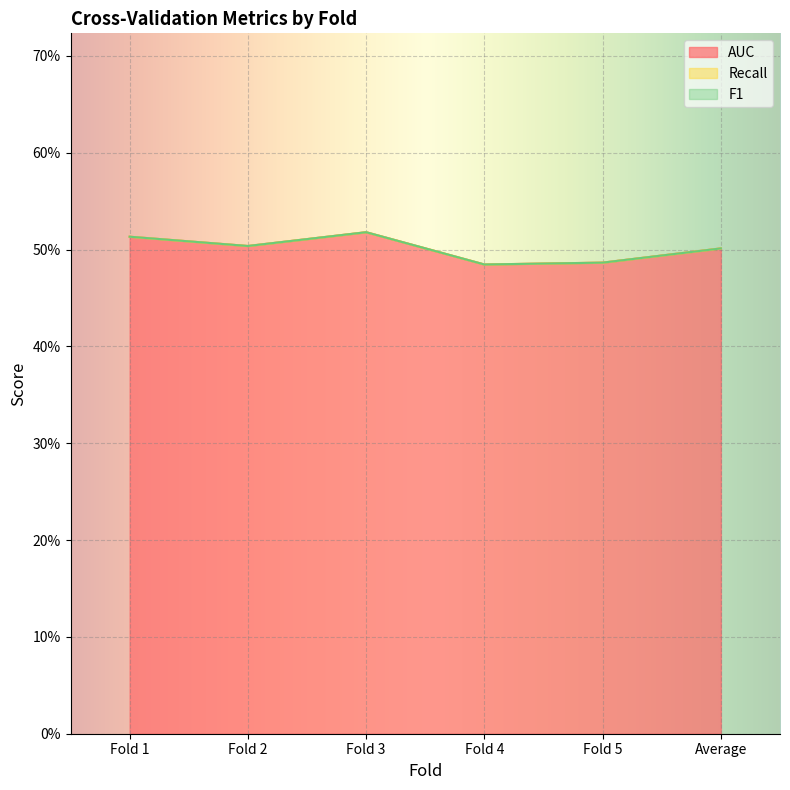

Which has a higher value, Fold 4 or Average?

Average